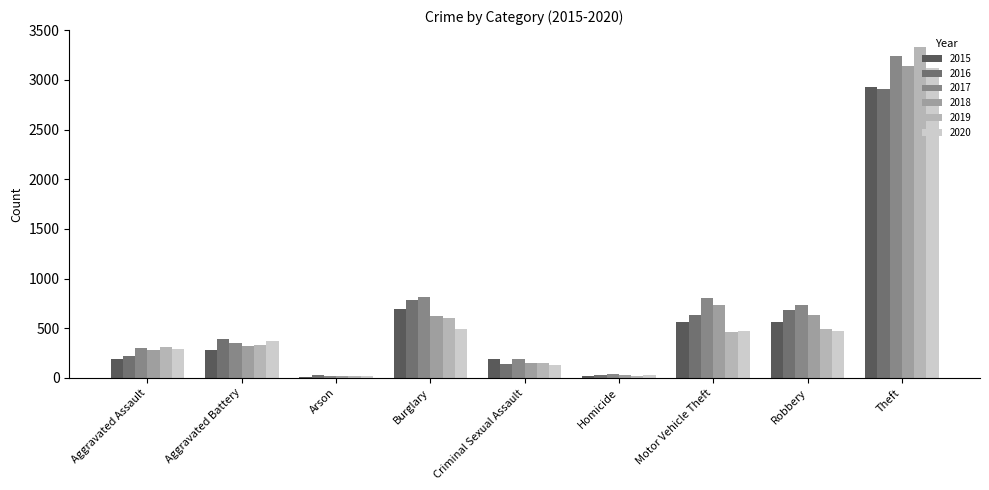

What is the difference between the highest and lowest values at Aggravated Battery?

110